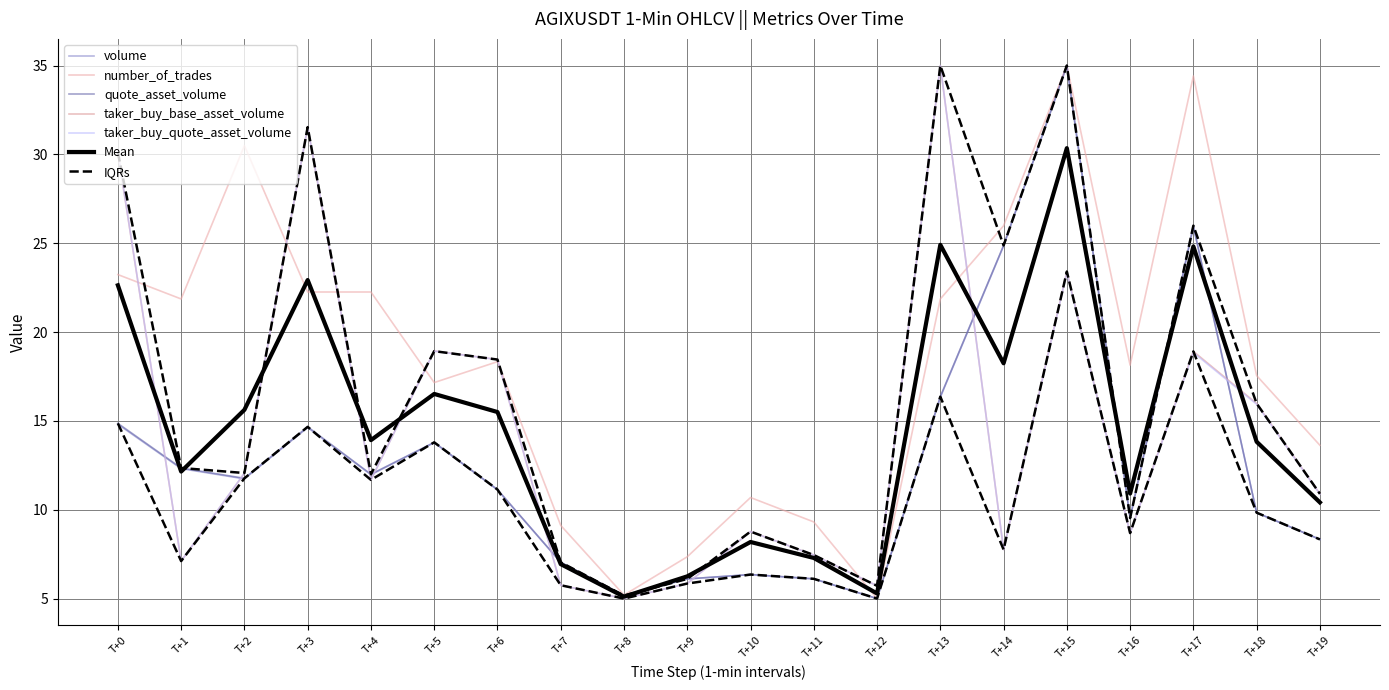

Which series ends up on top after the final intersection of taker_buy_quote_asset_volume and taker_buy_base_asset_volume?

taker_buy_quote_asset_volume